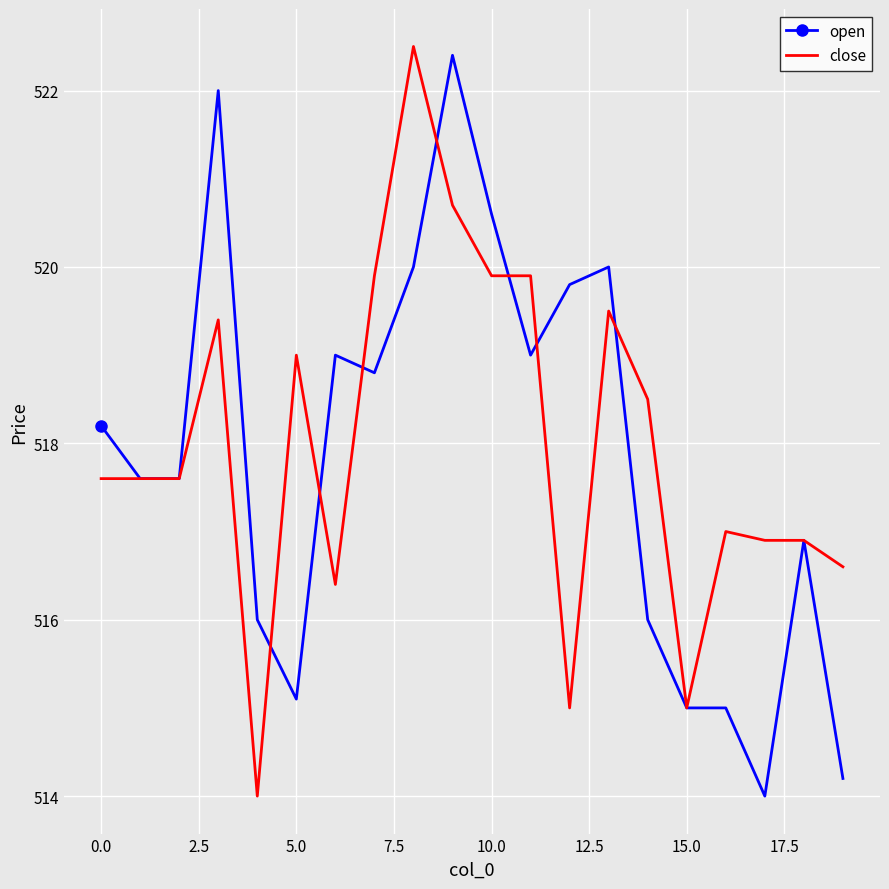

What is the lowest value of the close series?

514.0